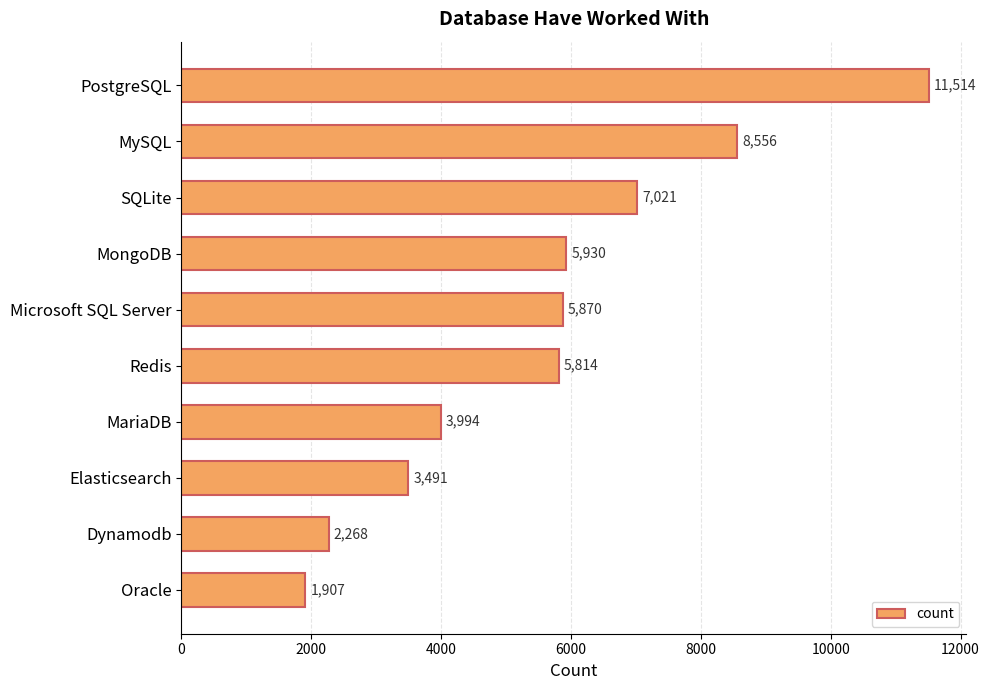

Count the number of data series in this chart.

1